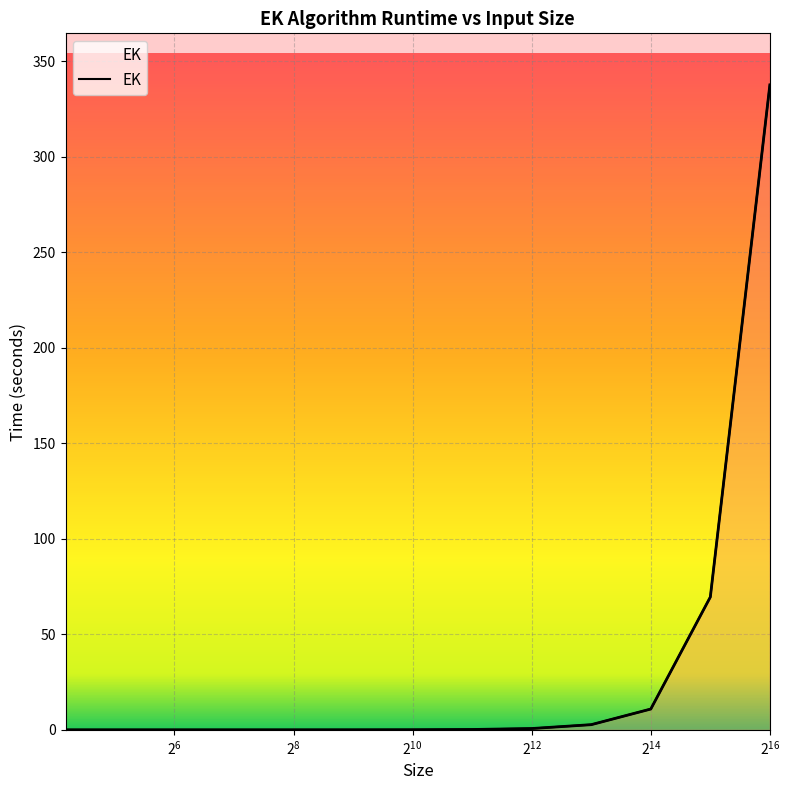

Does the chart display data point markers on the line(s)?

No